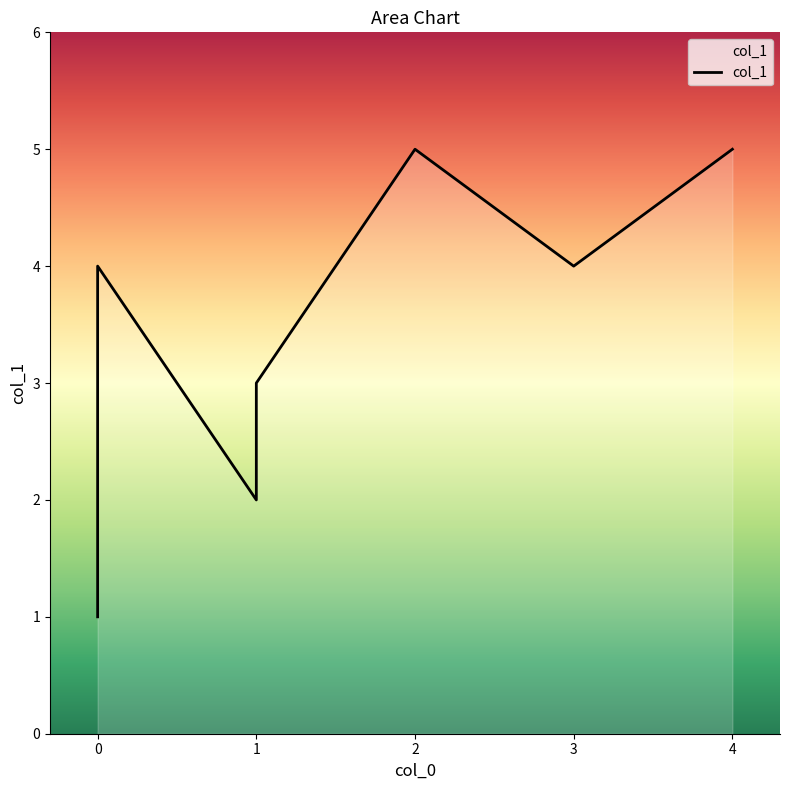

How many categories are shown in the chart?

7